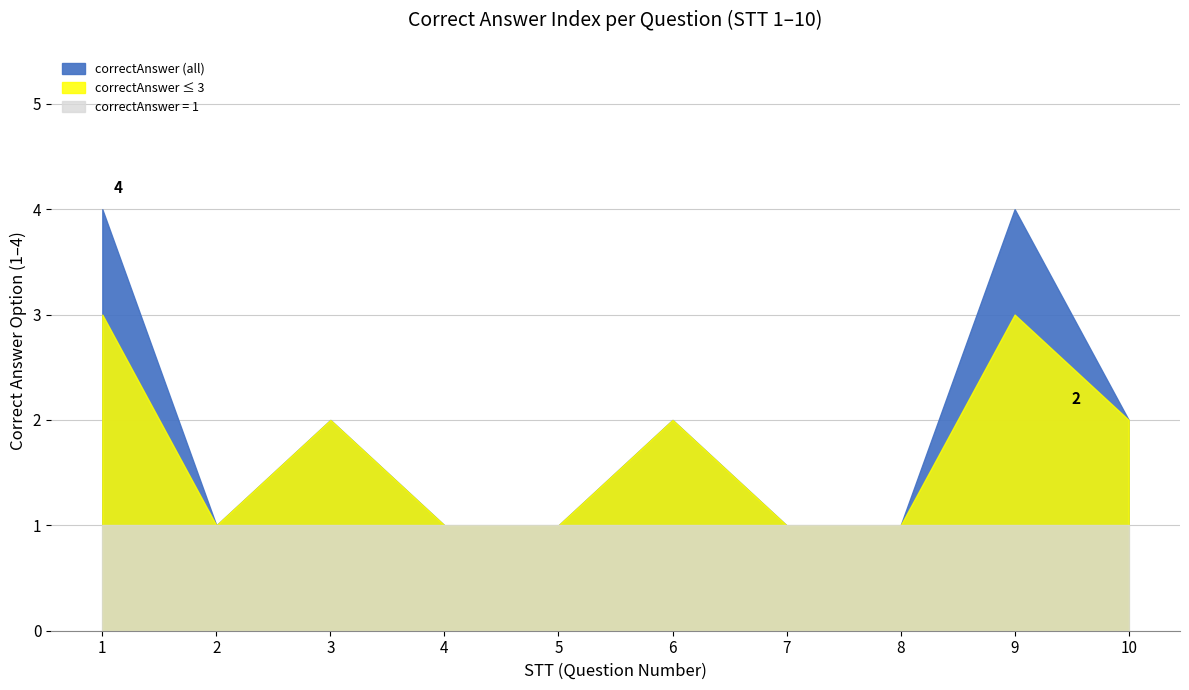

What is the sum of all values?

19